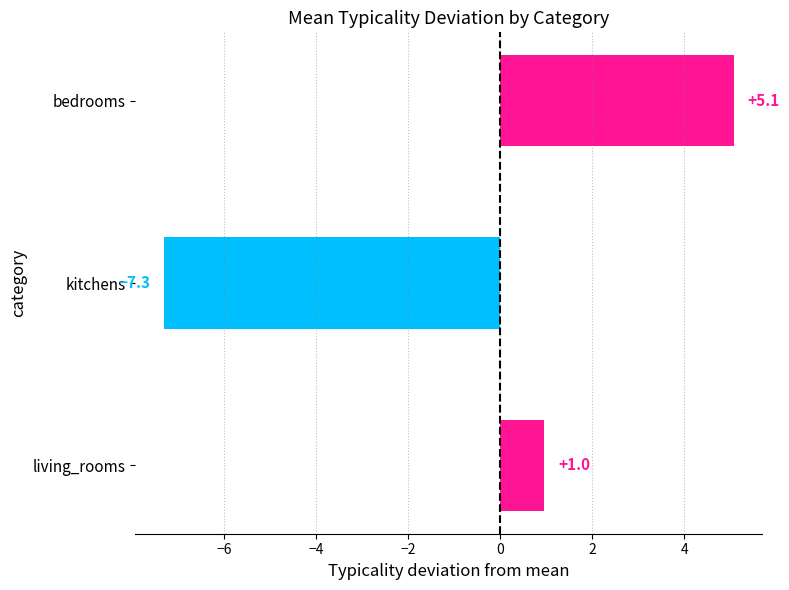

True or false: the data shows -2.9 at kitchens.

False